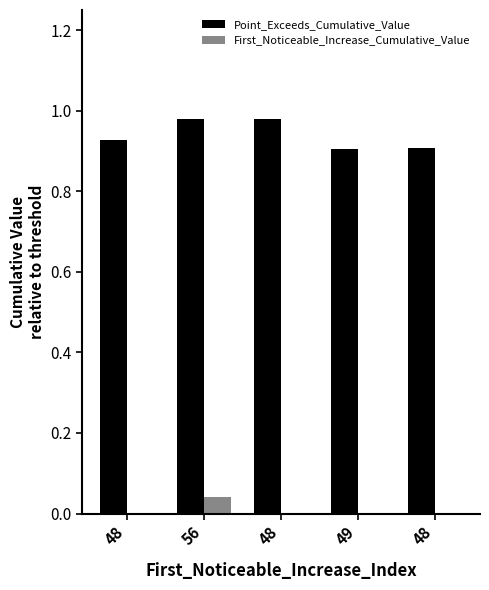

How many categories are shown in the chart?

5